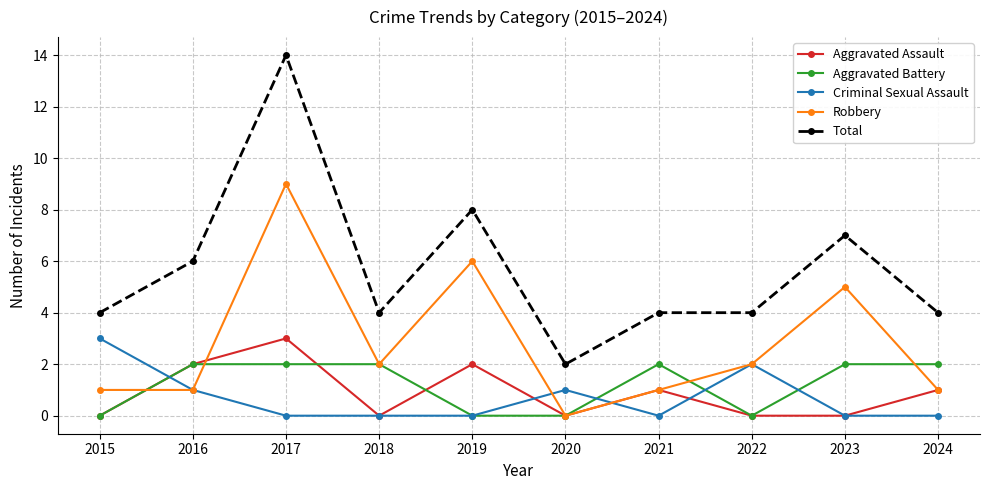

At which category does Robbery reach its first local peak?

2017